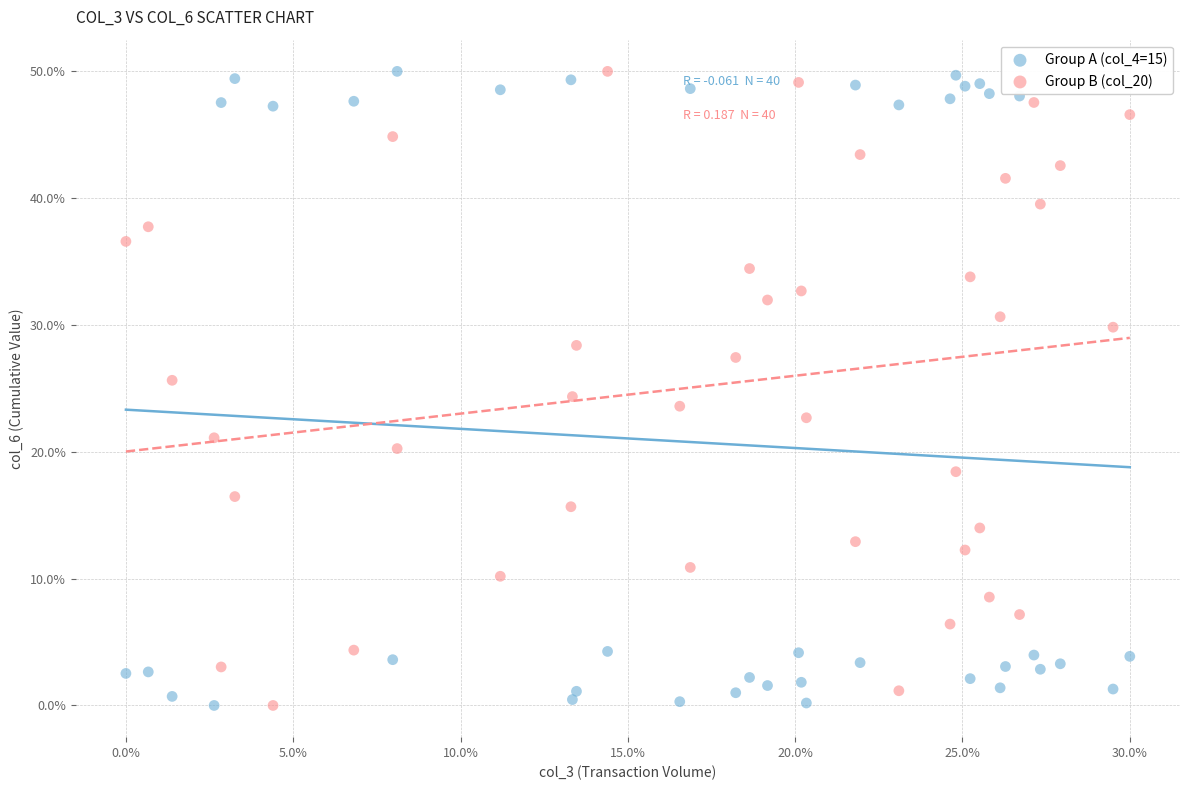

What is the X range (max minus min) for the scatter plot?

30.0